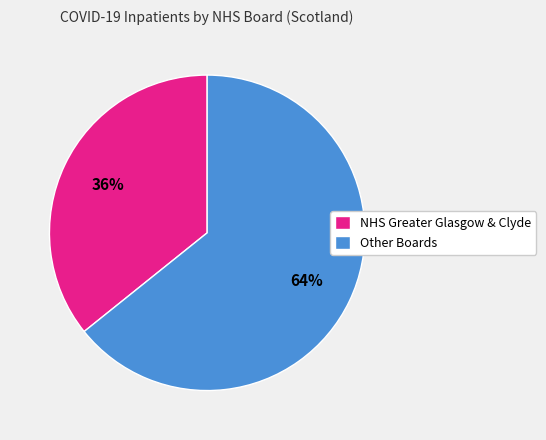

Combined, do Other Boards and NHS Greater Glasgow & Clyde account for over 50%?

Yes